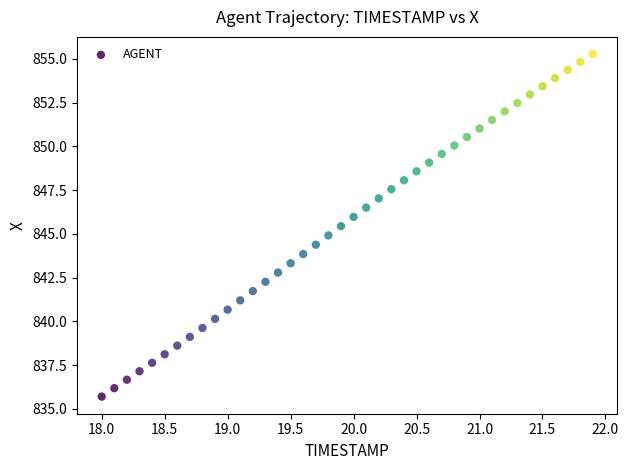

What is the range of Y values (max minus min)?

19.6